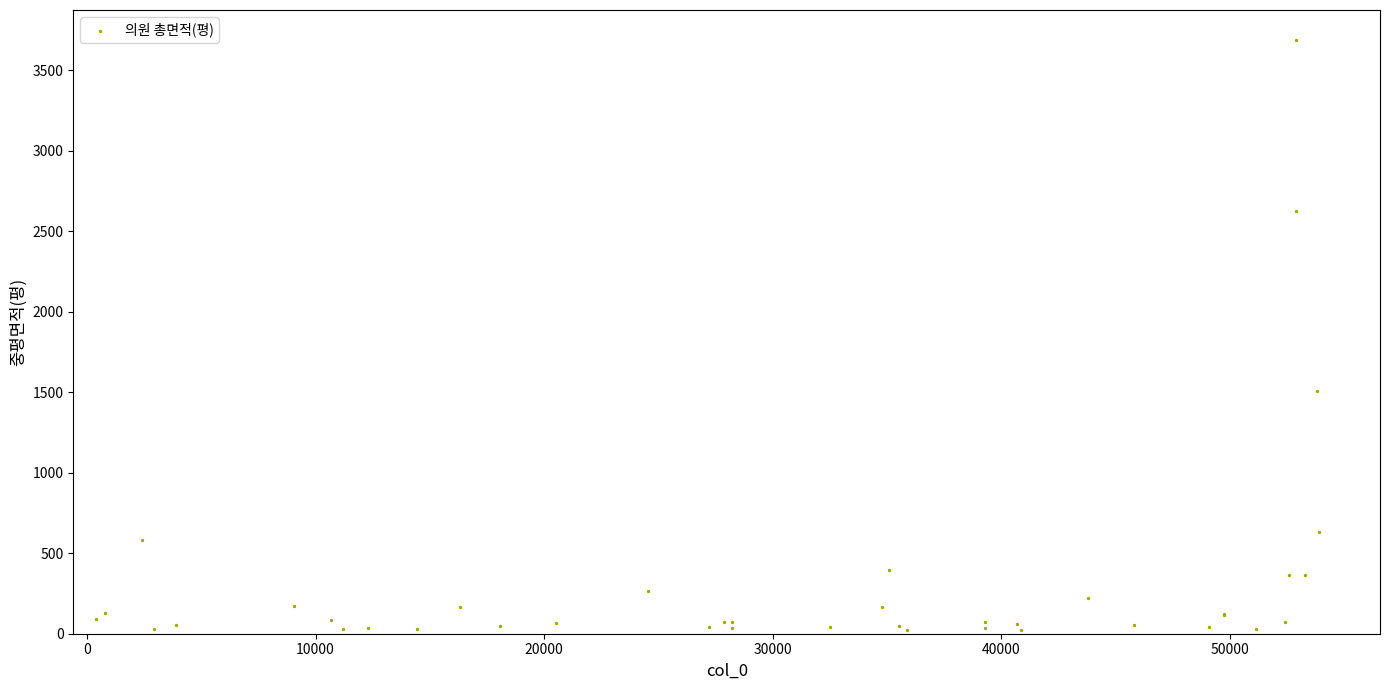

What Y value in the scatter plot is closest to 1856?

1505.3